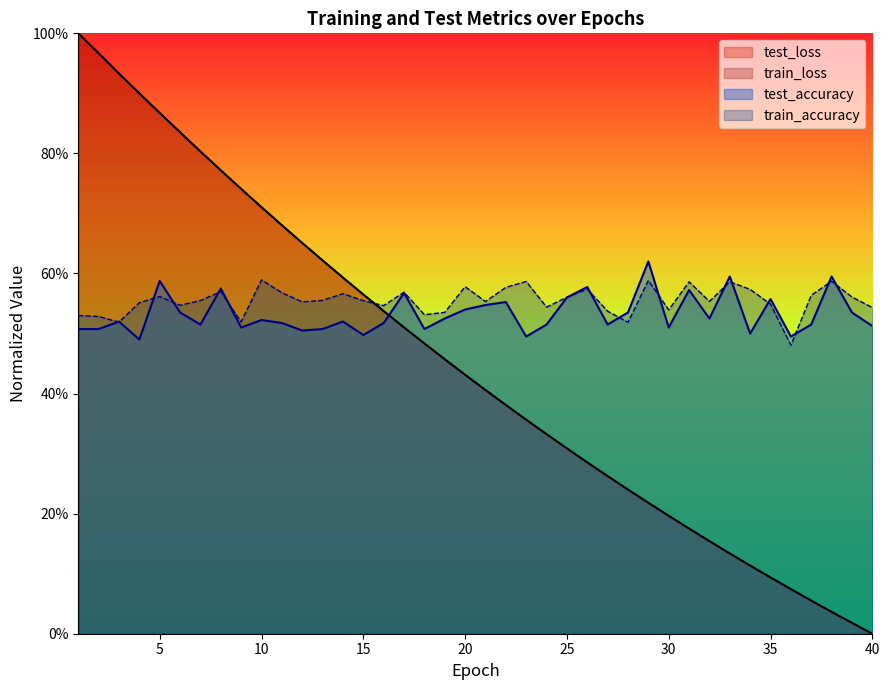

Does the chart display data point markers on the line(s)?

No